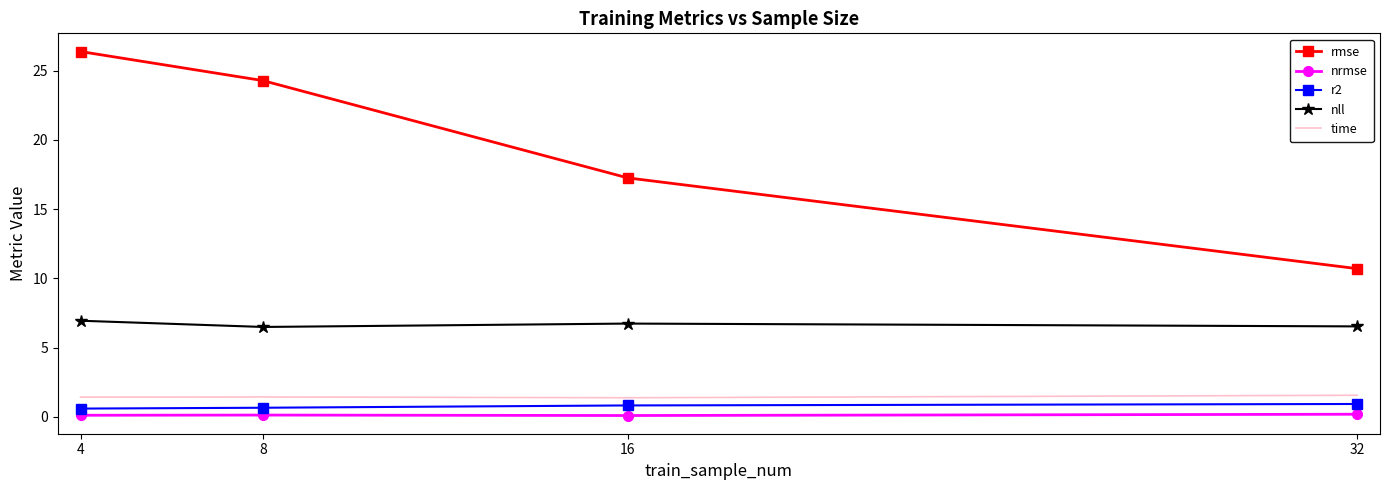

Which category has the highest value across all series?

4